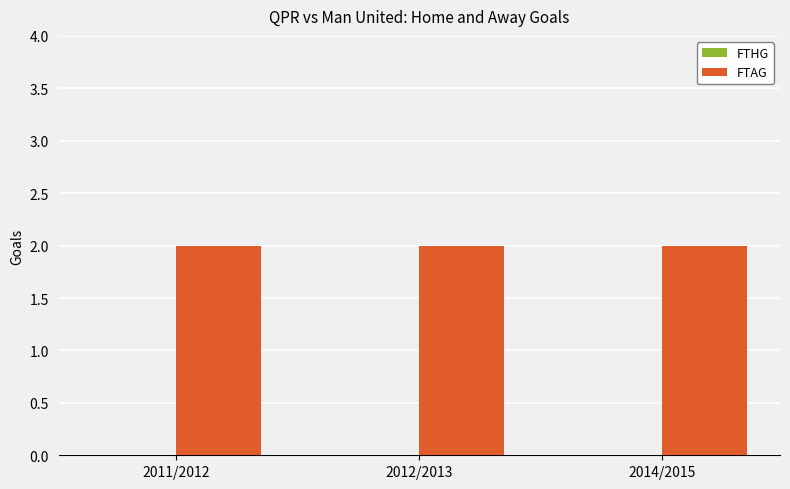

What position from the right is 2011/2012?

3